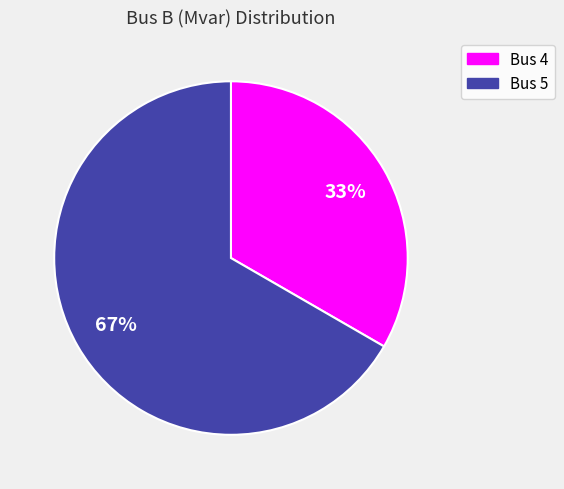

To the nearest percent, what is the average slice percentage?

50%